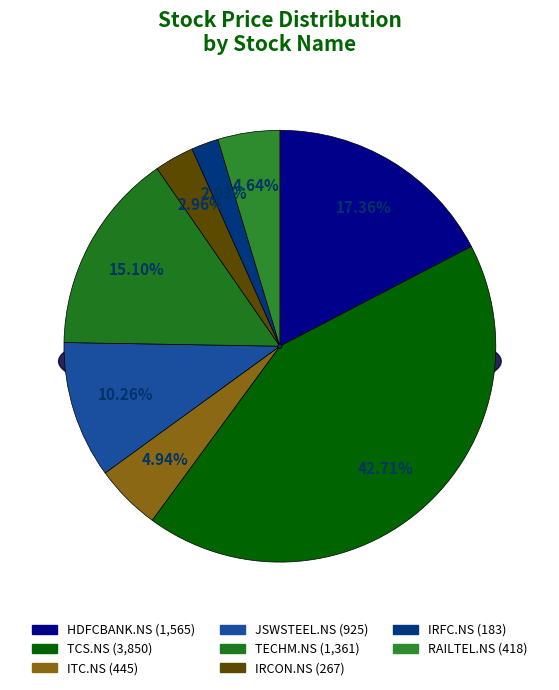

Is it true that TECHM.NS is 26% of the pie?

False